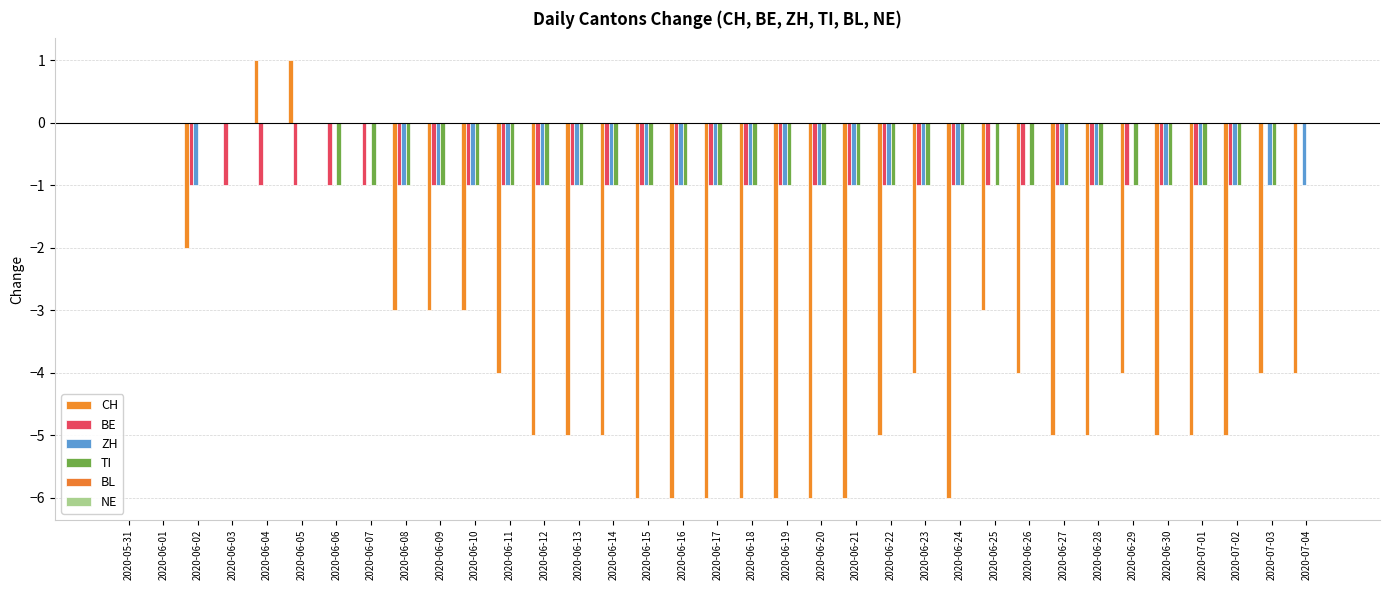

Count the number of data series in this chart.

4